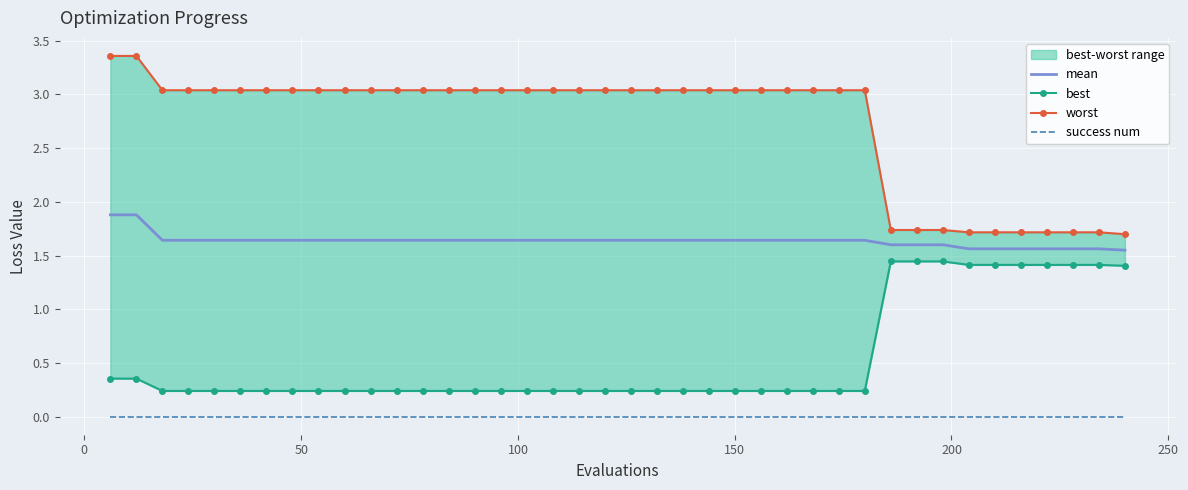

True or false: mean and success num intersect in this chart.

False